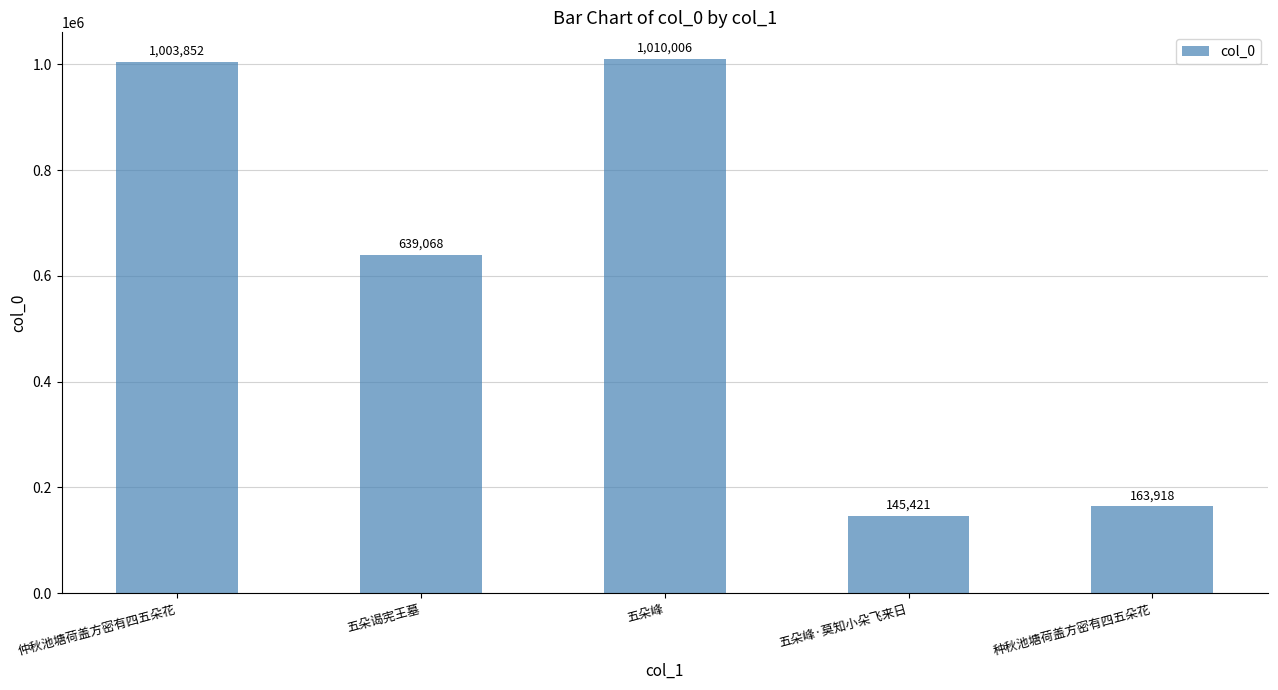

What is the value of the 3rd bar from the left?

1010006